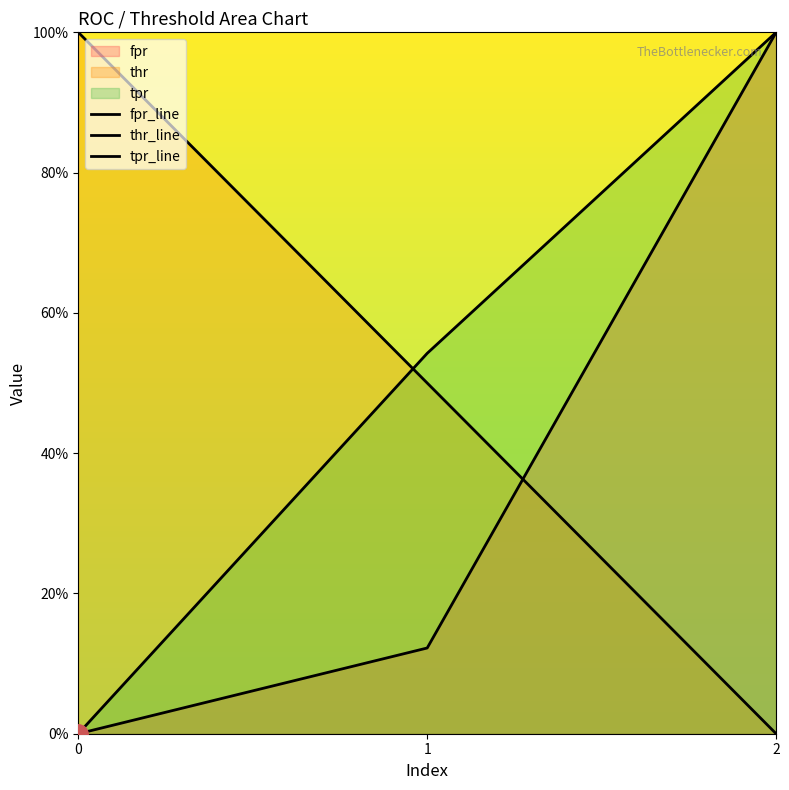

Which series has the widest spread of values?

fpr_line